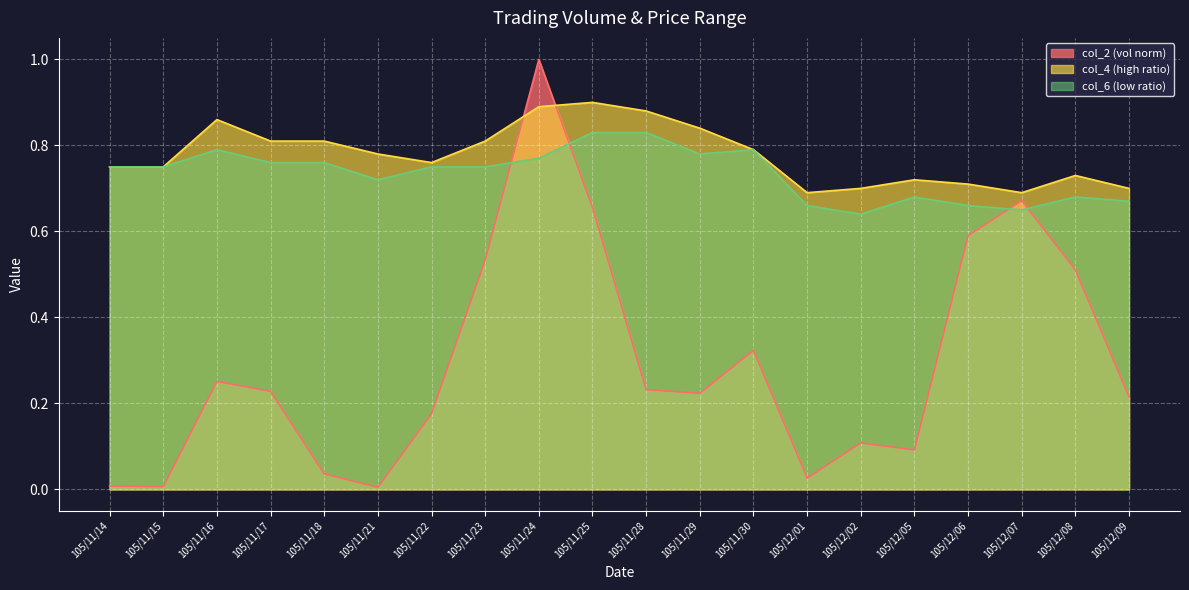

True or false: col_6 has more than 2 interior local peaks.

True